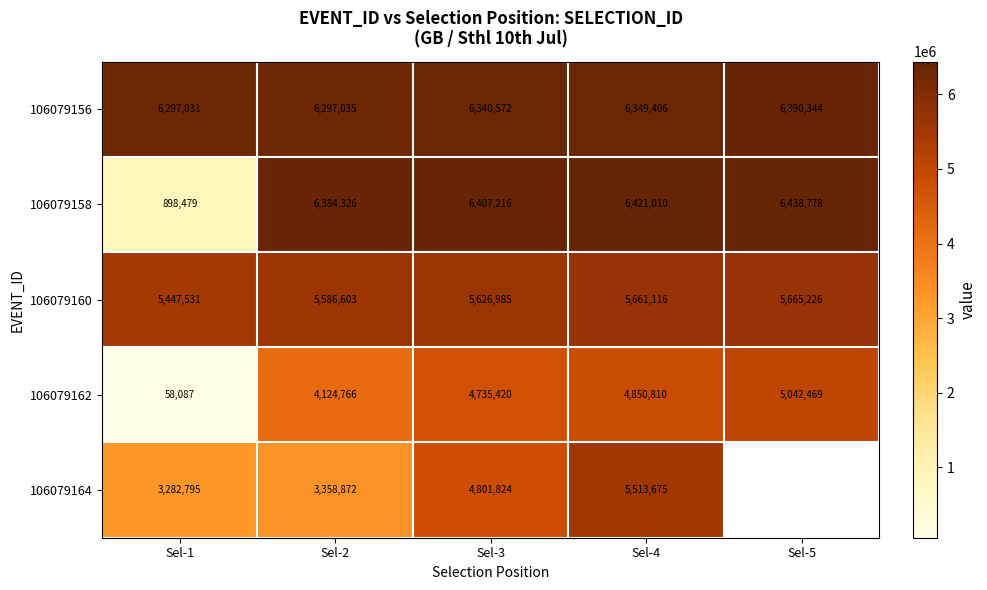

At how many categories does at least one series exceed 2622218?

5